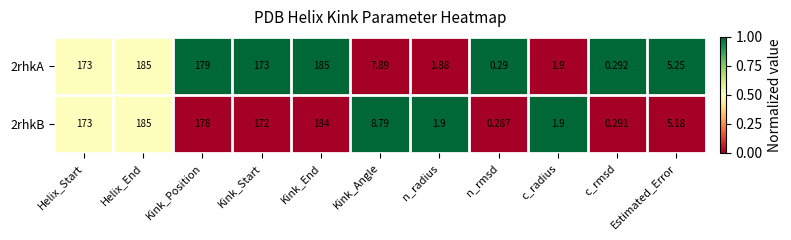

Which label corresponds to the smallest value in the chart?

n_rmsd